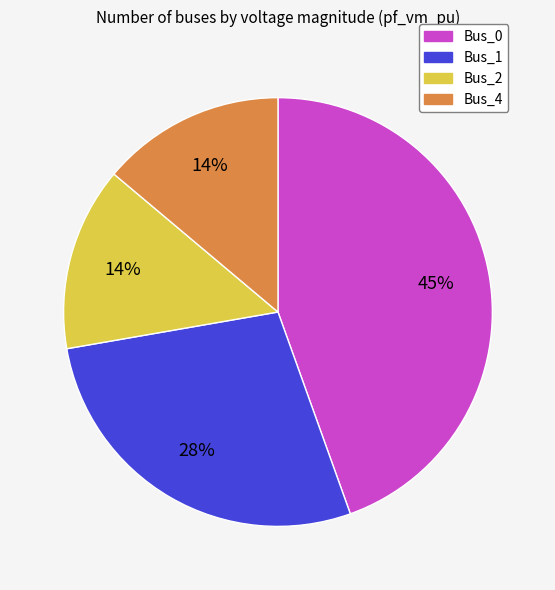

To the nearest percent, what is the difference between the largest and smallest slice percentages?

31%